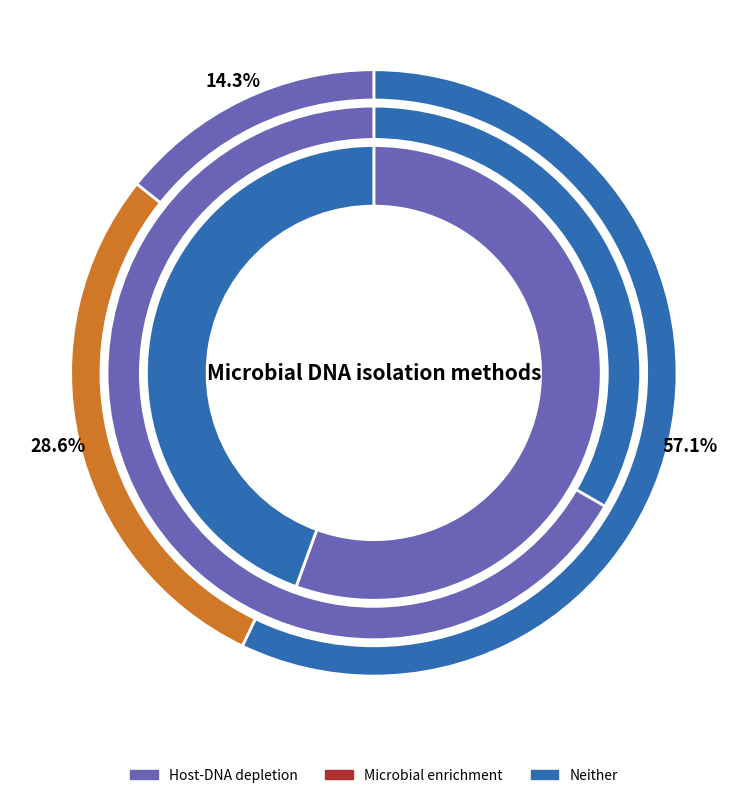

Which series changed the most between Cerebrospinal fluid and Feces?

Host-DNA depletion